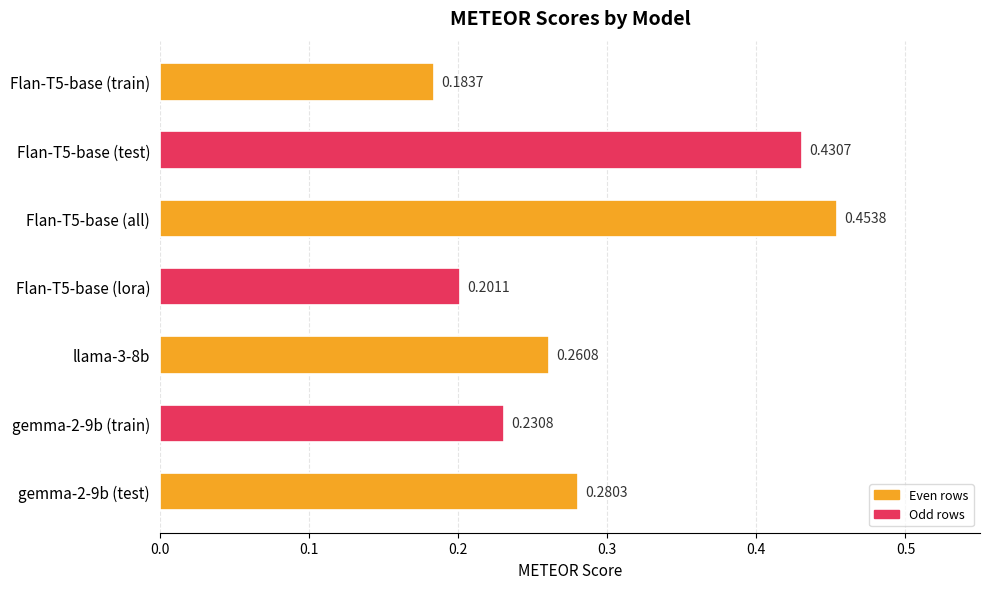

List the labels in order of value, smallest first.

Flan-T5-base (train), Flan-T5-base (lora), gemma-2-9b (train), llama-3-8b, gemma-2-9b (test), Flan-T5-base (test), Flan-T5-base (all)